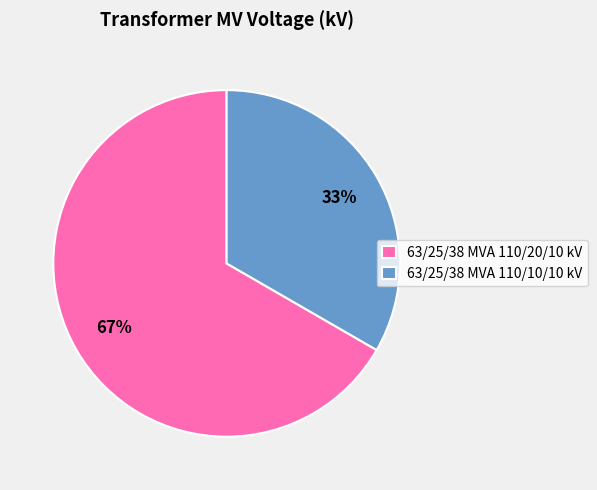

Is the sum of 63/25/38 MVA 110/20/10 kV and 63/25/38 MVA 110/10/10 kV greater than half?

Yes